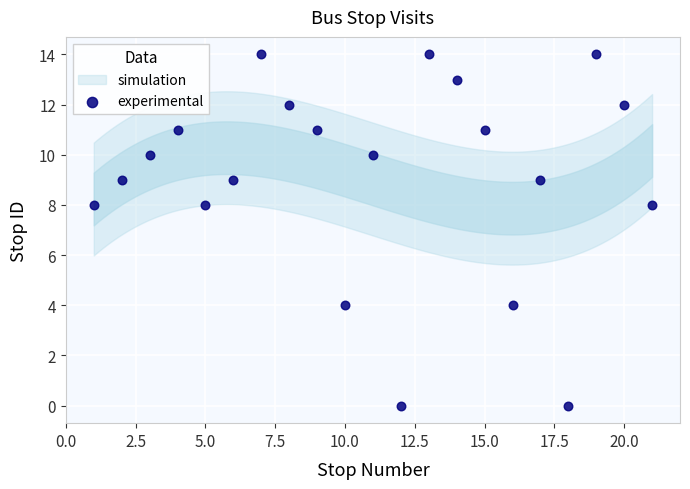

What is the range of X values (max minus min)?

20